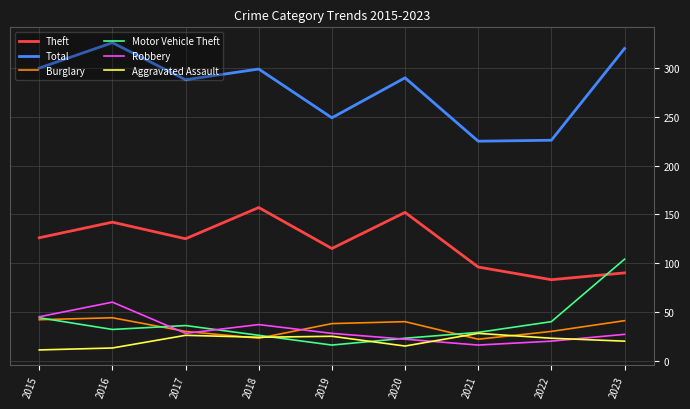

What is the total value across all series at 2019?

471